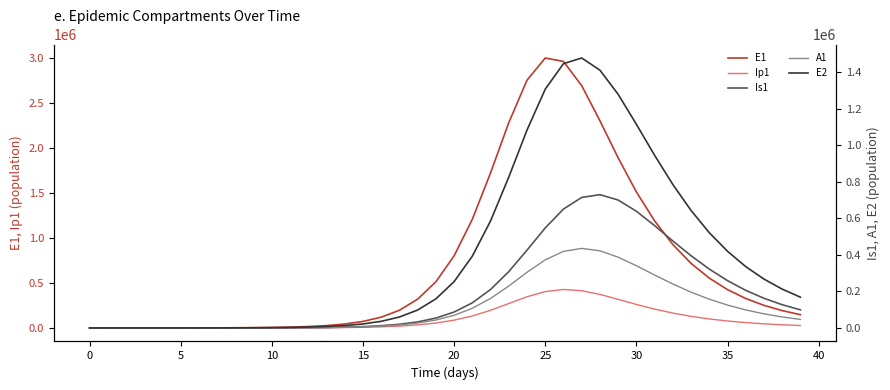

What is the difference between the A1 values at 25 and 0?

372959.3